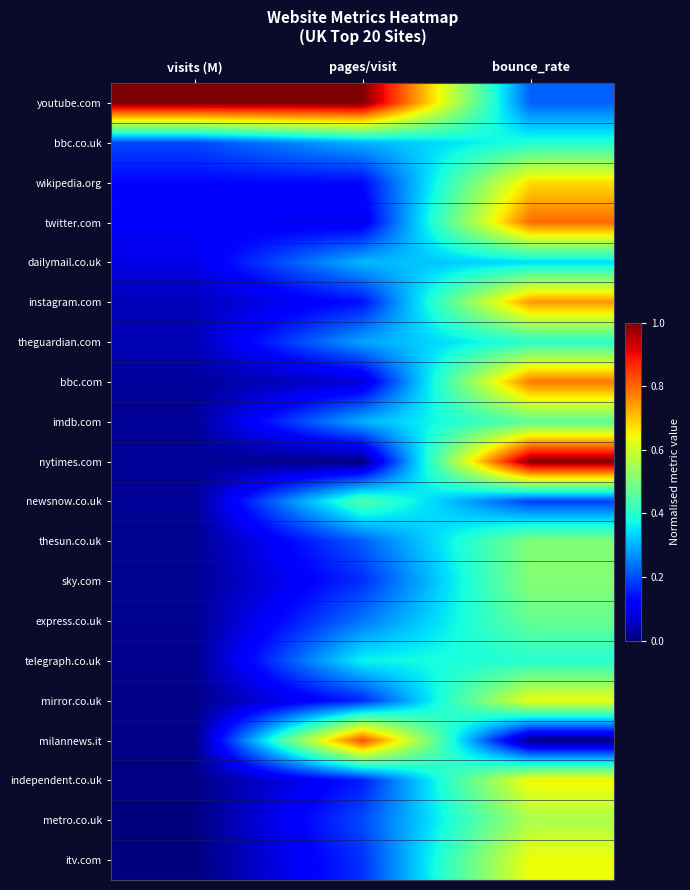

Reading left to right, what are all the values shown in this chart?

youtube.com: visits (M)=1.0	pages/visit=1.0	bounce_rate=0.2
bbc.co.uk: visits (M)=0.2	pages/visit=0.3	bounce_rate=0.4
wikipedia.org: visits (M)=0.1	pages/visit=0.1	bounce_rate=0.7
twitter.com: visits (M)=0.1	pages/visit=0.1	bounce_rate=0.8
dailymail.co.uk: visits (M)=0.1	pages/visit=0.3	bounce_rate=0.3
instagram.com: visits (M)=0.1	pages/visit=0.1	bounce_rate=0.7
theguardian.com: visits (M)=0.0	pages/visit=0.3	bounce_rate=0.4
bbc.com: visits (M)=0.0	pages/visit=0.1	bounce_rate=0.8
imdb.com: visits (M)=0.0	pages/visit=0.3	bounce_rate=0.5
nytimes.com: visits (M)=0.0	pages/visit=0.0	bounce_rate=1.0
newsnow.co.uk: visits (M)=0.0	pages/visit=0.4	bounce_rate=0.2
thesun.co.uk: visits (M)=0.0	pages/visit=0.2	bounce_rate=0.5
sky.com: visits (M)=0.0	pages/visit=0.2	bounce_rate=0.5
express.co.uk: visits (M)=0.0	pages/visit=0.2	bounce_rate=0.5
telegraph.co.uk: visits (M)=0.0	pages/visit=0.4	bounce_rate=0.4
mirror.co.uk: visits (M)=0.0	pages/visit=0.2	bounce_rate=0.6
milannews.it: visits (M)=0.0	pages/visit=0.8	bounce_rate=0.0
independent.co.uk: visits (M)=0.0	pages/visit=0.2	bounce_rate=0.7
metro.co.uk: visits (M)=0.0	pages/visit=0.2	bounce_rate=0.6
itv.com: visits (M)=0.0	pages/visit=0.2	bounce_rate=0.6